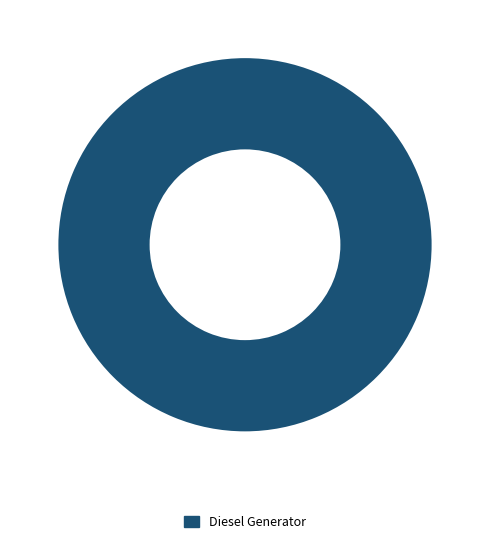

Rank the categories by value from highest to lowest.

Diesel Generator